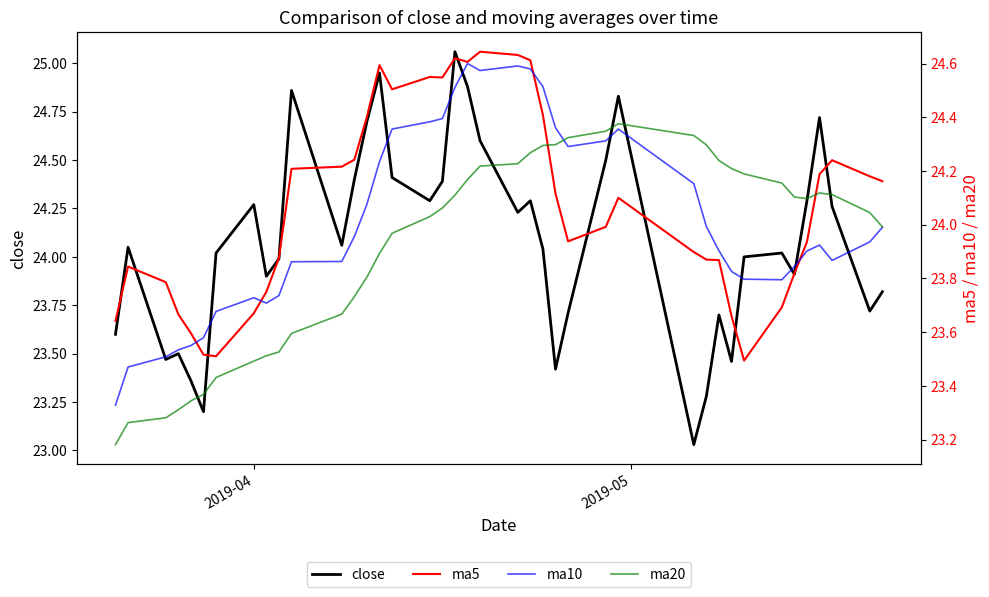

True or false: ma5 has more than 1 interior local peaks.

True